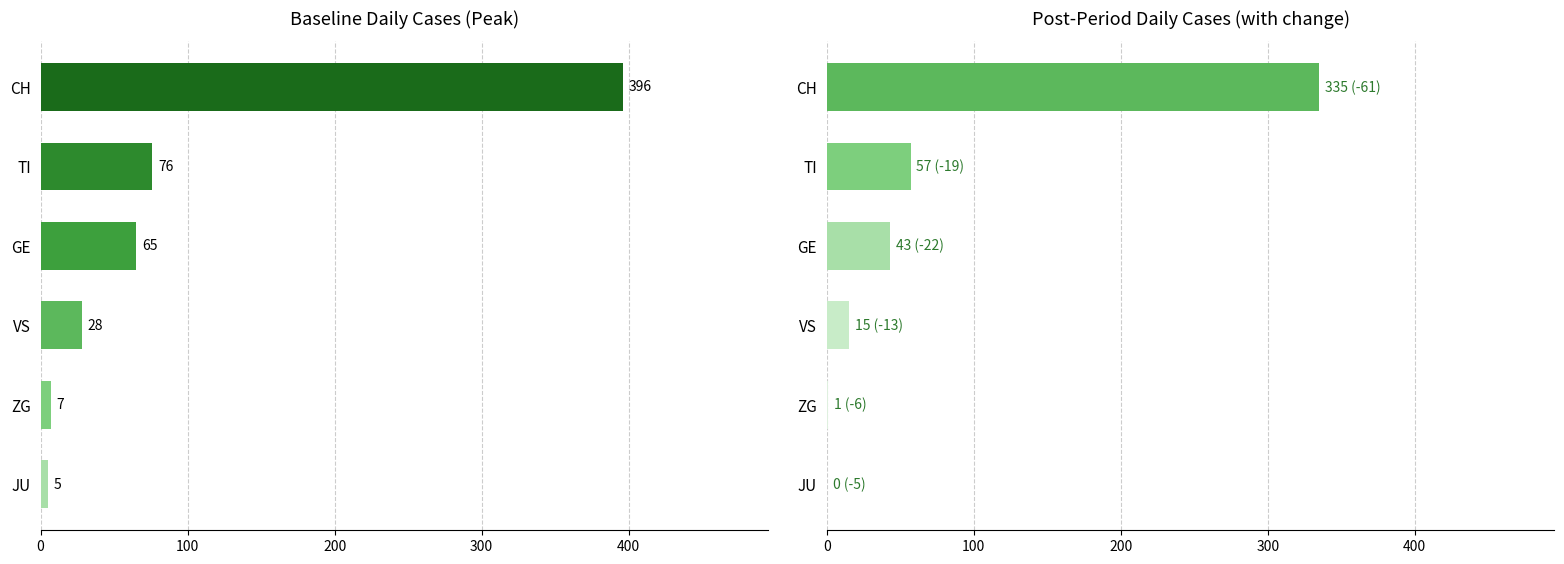

Reading right to left, list all the values displayed in this chart.

Baseline: 5	7	28	65	76	396
Post: 0	1	15	43	57	335